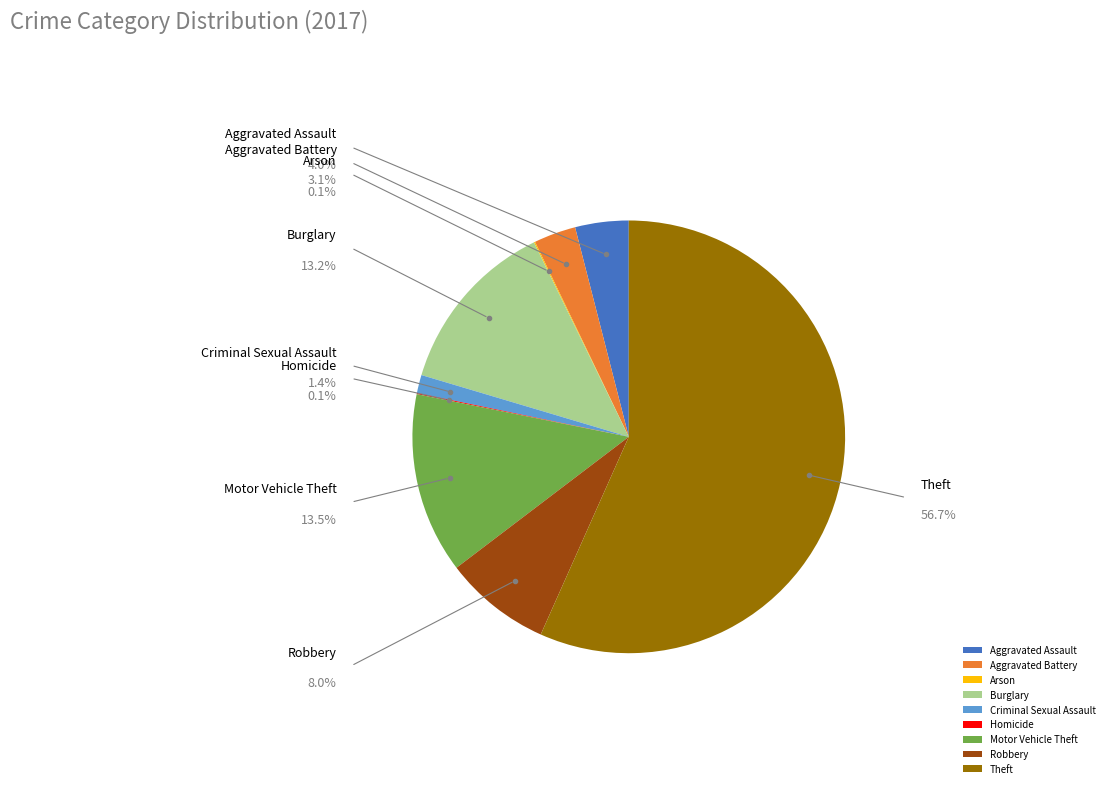

To the nearest percent, what is the combined percentage of Aggravated Assault and Robbery?

12%